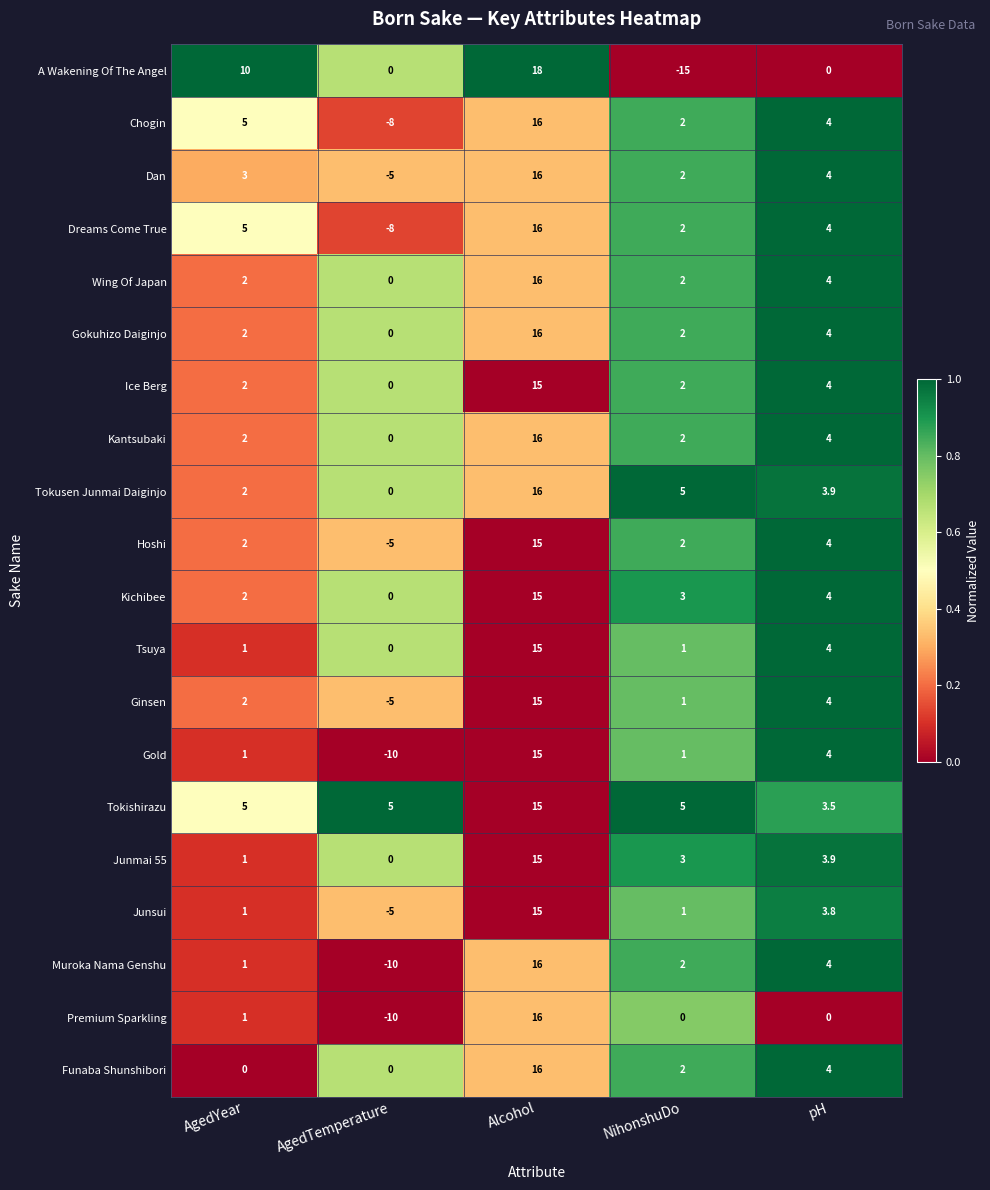

What is the average value of the Junsui series?

3.2